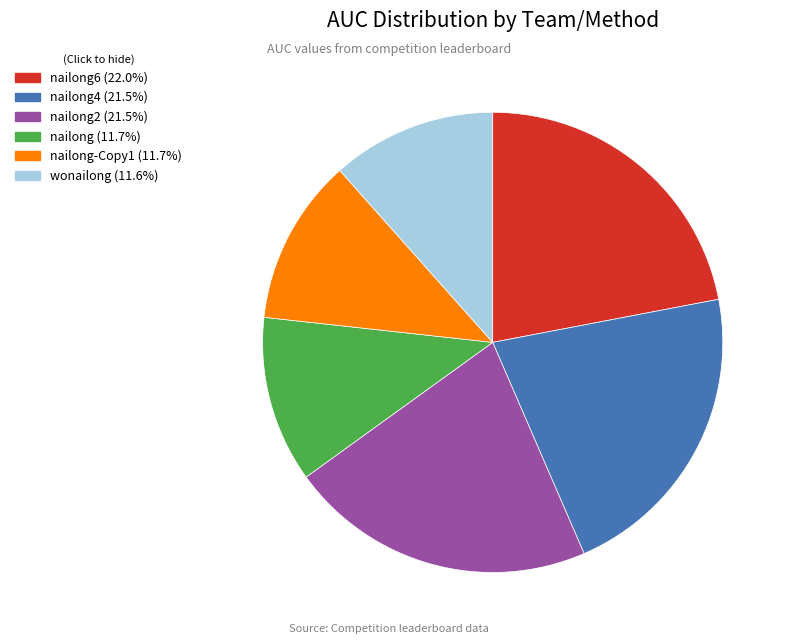

Is there a majority slice in this chart?

No